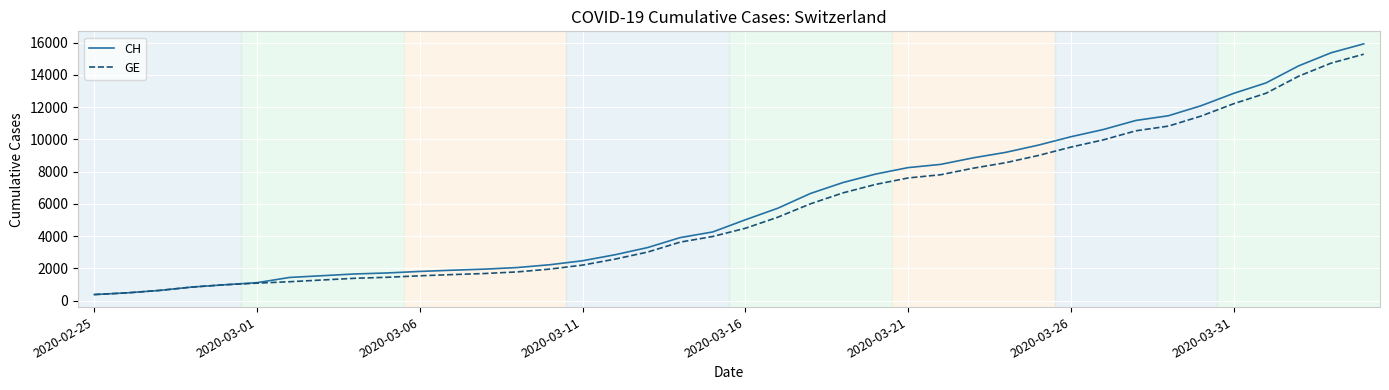

What is the lowest value of the GE series?

375